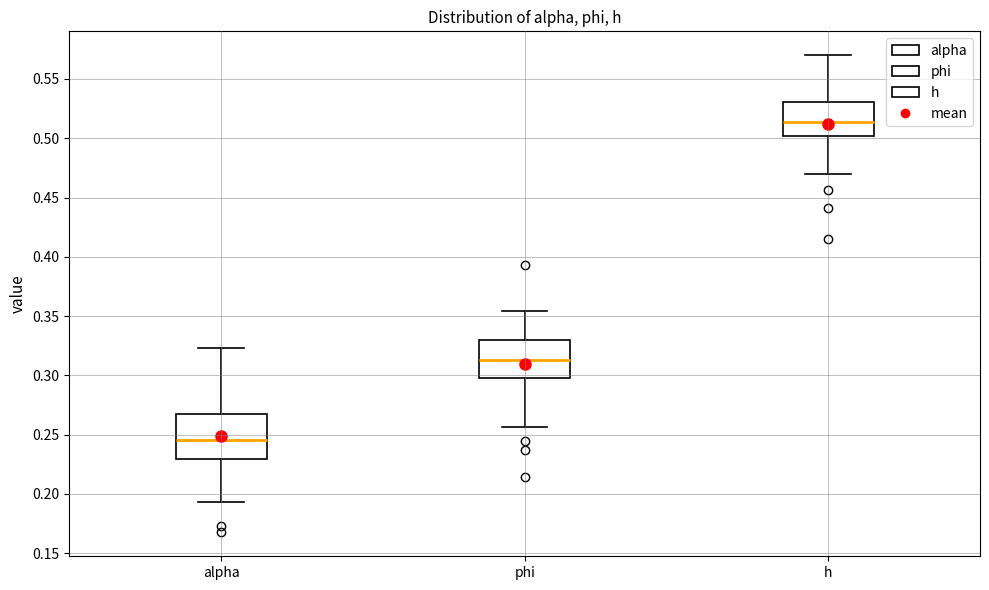

Which box is the tallest, from its lower edge to its upper edge?

alpha